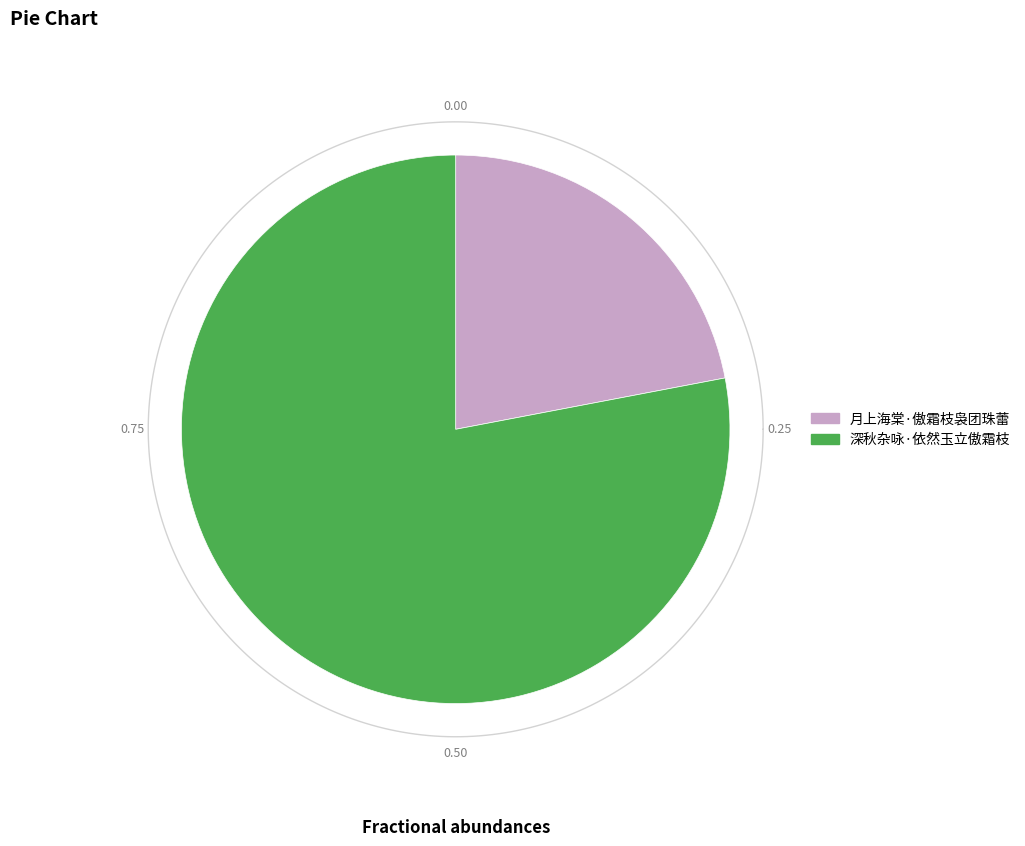

To the nearest percent, what portion does 月上海棠·傲霜枝袅团珠蕾 represent?

22%